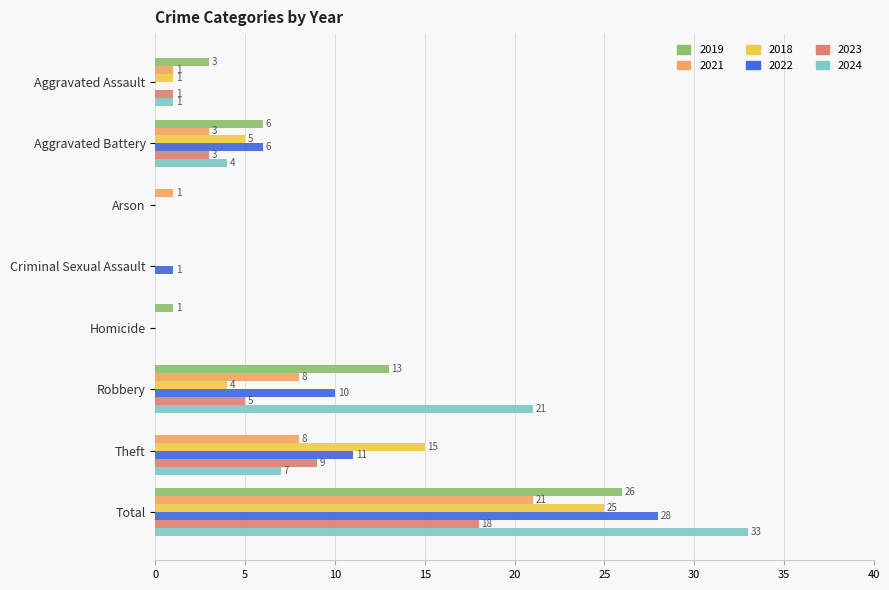

Which series has the largest total across all categories?

2024